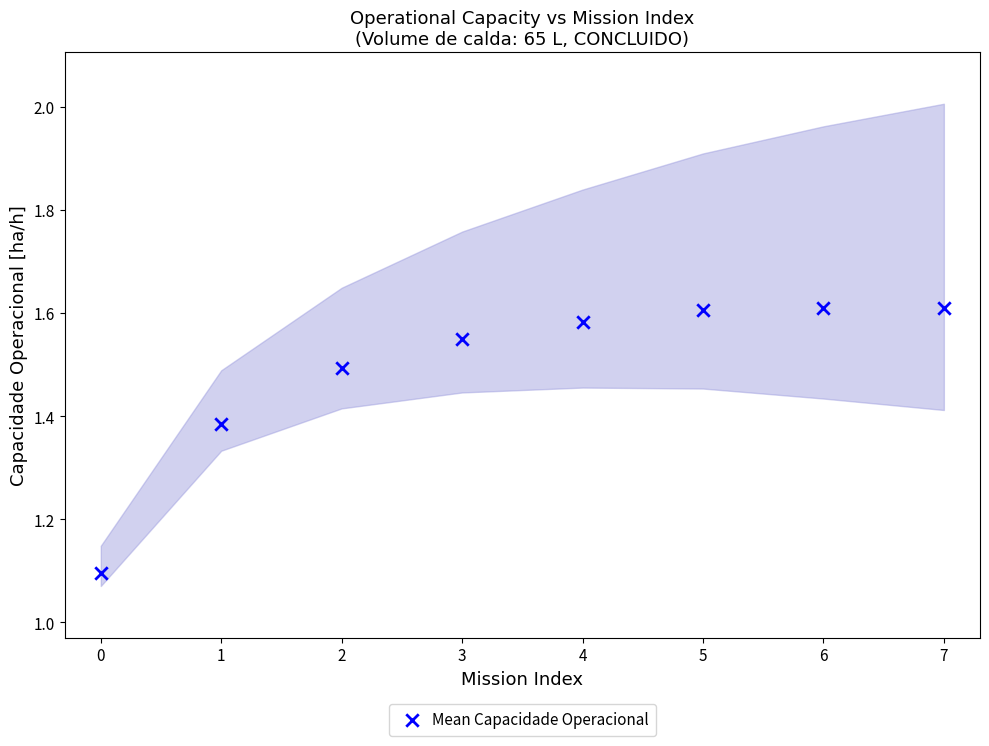

What Y value in the scatter plot is closest to 1?

1.1